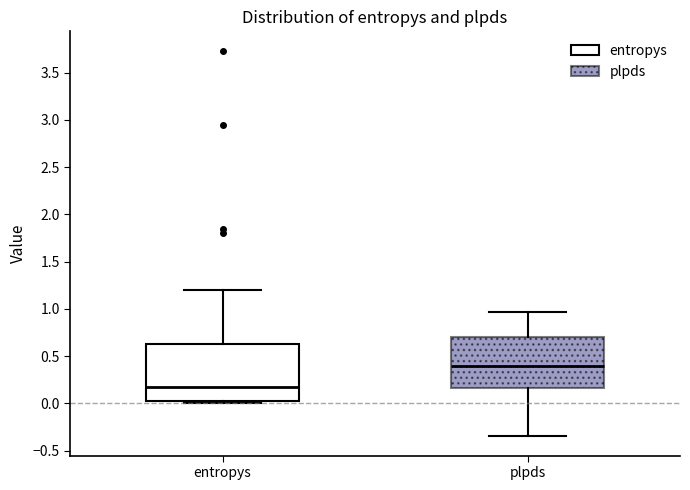

Reading left to right, read every box against the y-axis: the position of its median line, the range the box covers, and the ends of its whiskers. The values are not printed on the chart, so give them approximately, as read against the axis.

entropys: median 0.15, box 0.05 to 0.65, whiskers 0.00 to 1.20
plpds: median 0.40, box 0.15 to 0.70, whiskers -0.35 to 0.95